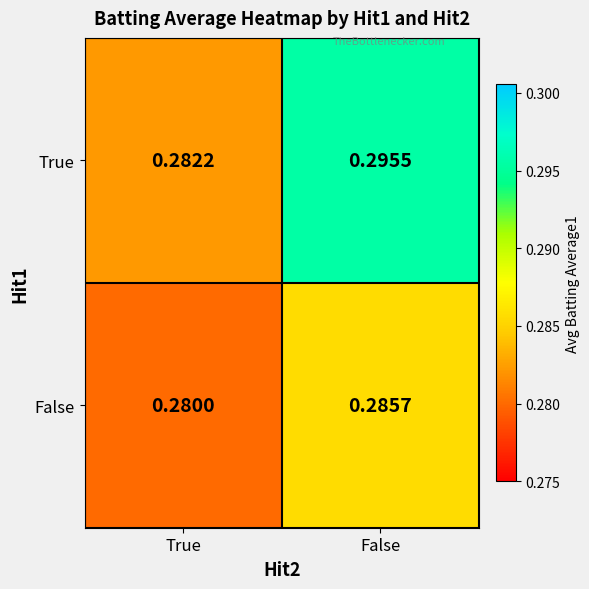

Which category has the lowest value in the True series?

True